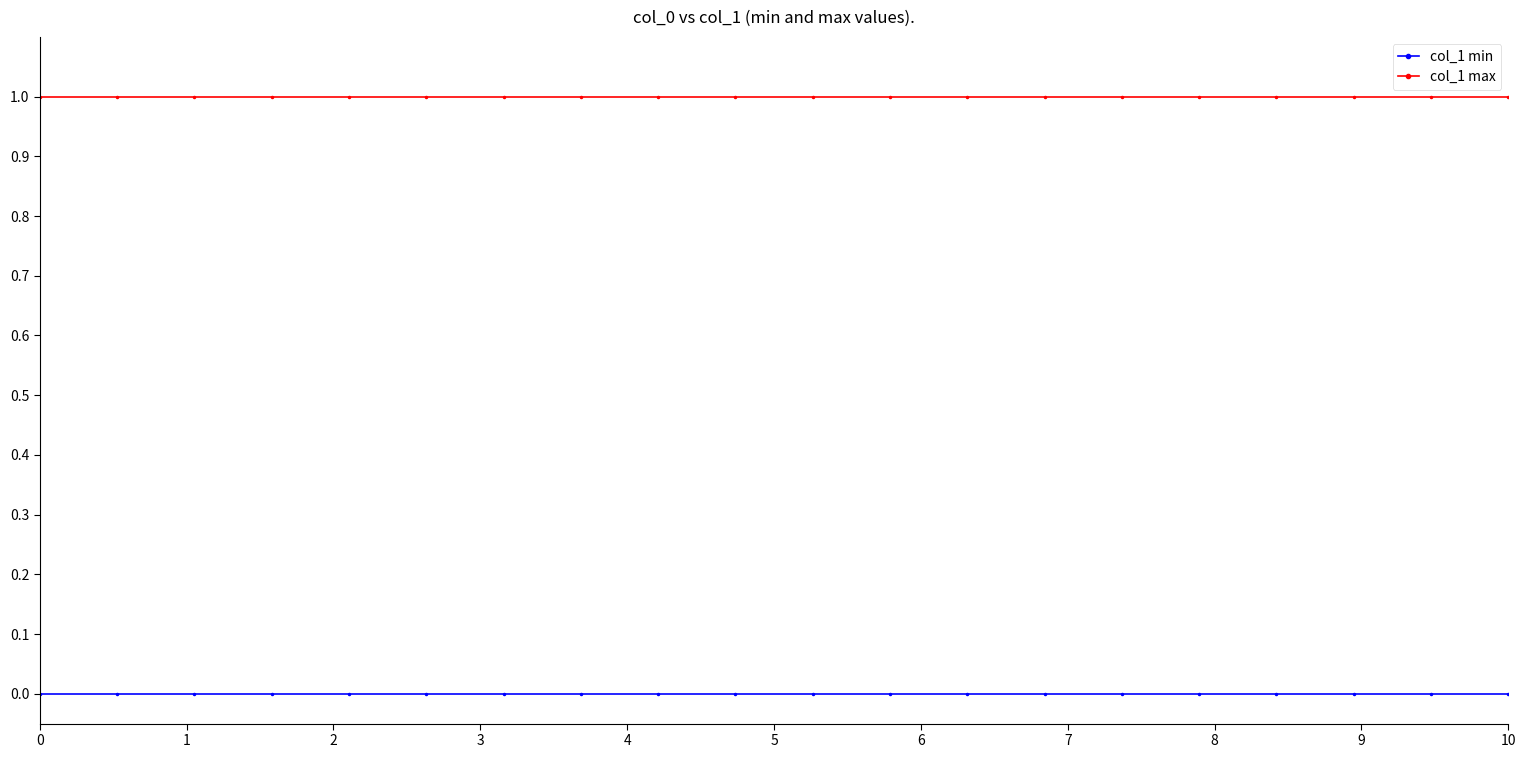

Which series has the largest total across all categories?

col_1 max